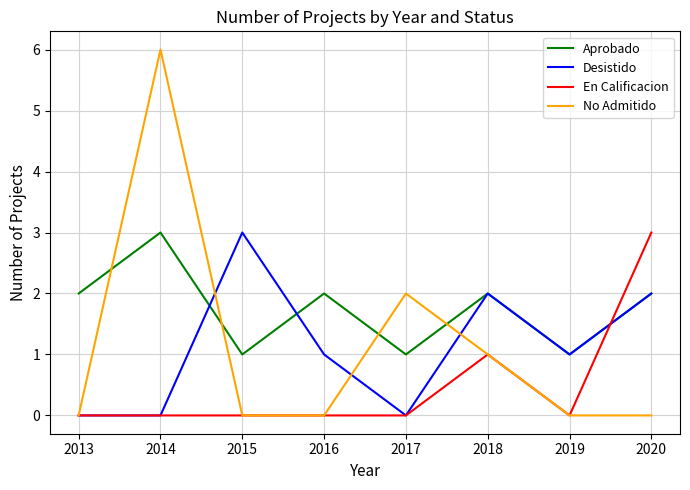

What is the sum of the Desistido values at 2016 and 2014?

1